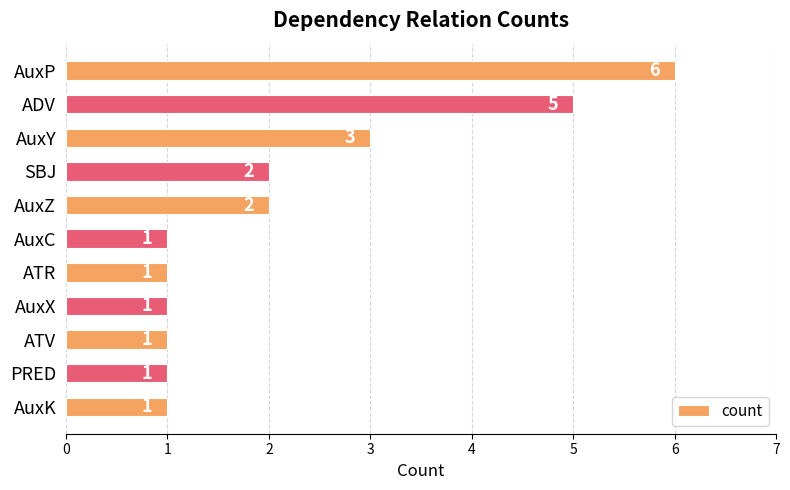

Which has a higher value, AuxY or PRED?

AuxY